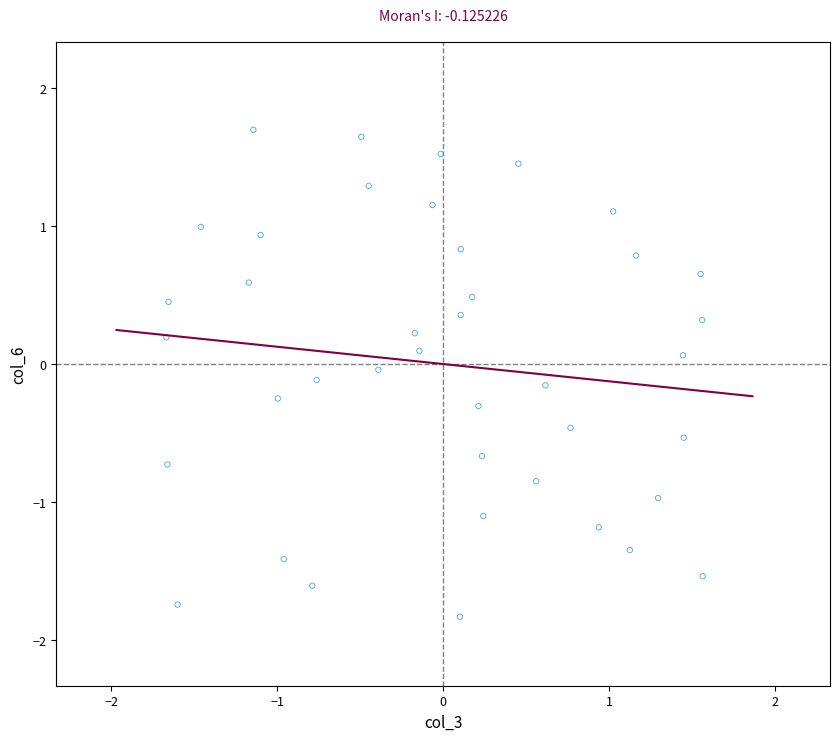

What is the range of Y values (max minus min)?

3.5